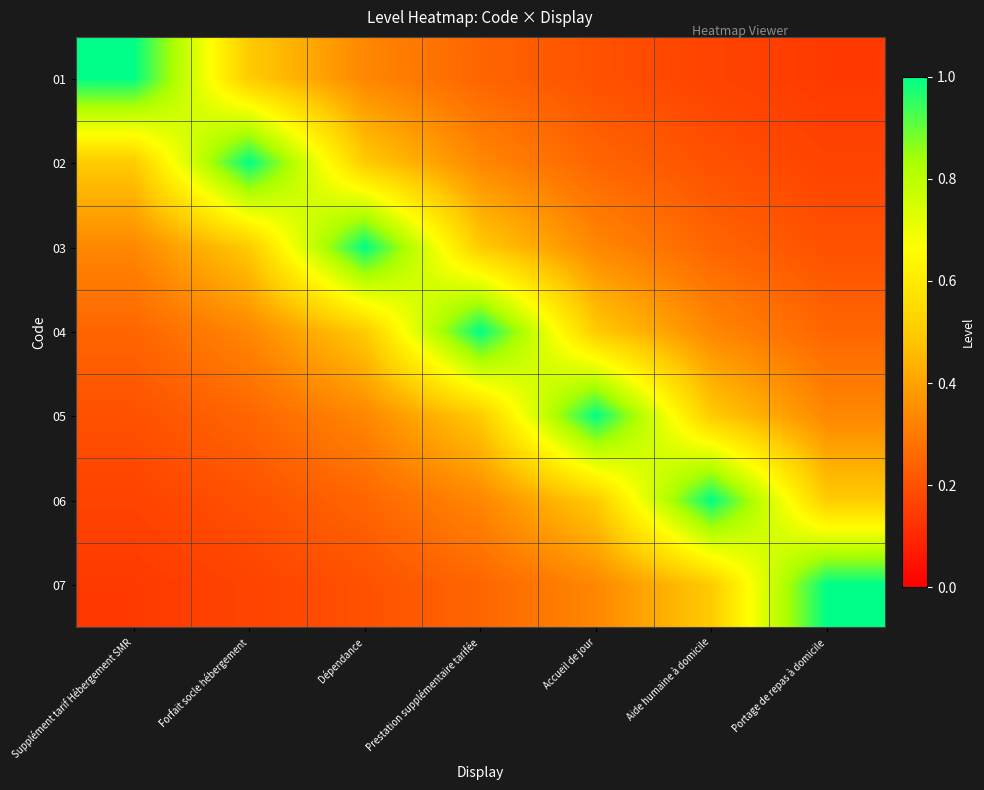

Reading right to left, transcribe all the data shown in this chart.

01: Portage de repas à domicile=0.1	Aide humaine à domicile=0.2	Accueil de jour=0.2	Prestation supplémentaire tarifée=0.2	Dépendance=0.3	Forfait socle hébergement=0.5	Supplément tarif Hébergement SMR=1.0
02: Portage de repas à domicile=0.2	Aide humaine à domicile=0.2	Accueil de jour=0.2	Prestation supplémentaire tarifée=0.3	Dépendance=0.5	Forfait socle hébergement=1.0	Supplément tarif Hébergement SMR=0.5
03: Portage de repas à domicile=0.2	Aide humaine à domicile=0.2	Accueil de jour=0.3	Prestation supplémentaire tarifée=0.5	Dépendance=1.0	Forfait socle hébergement=0.5	Supplément tarif Hébergement SMR=0.3
04: Portage de repas à domicile=0.2	Aide humaine à domicile=0.3	Accueil de jour=0.5	Prestation supplémentaire tarifée=1.0	Dépendance=0.5	Forfait socle hébergement=0.3	Supplément tarif Hébergement SMR=0.2
05: Portage de repas à domicile=0.3	Aide humaine à domicile=0.5	Accueil de jour=1.0	Prestation supplémentaire tarifée=0.5	Dépendance=0.3	Forfait socle hébergement=0.2	Supplément tarif Hébergement SMR=0.2
06: Portage de repas à domicile=0.5	Aide humaine à domicile=1.0	Accueil de jour=0.5	Prestation supplémentaire tarifée=0.3	Dépendance=0.2	Forfait socle hébergement=0.2	Supplément tarif Hébergement SMR=0.2
07: Portage de repas à domicile=1.0	Aide humaine à domicile=0.5	Accueil de jour=0.3	Prestation supplémentaire tarifée=0.2	Dépendance=0.2	Forfait socle hébergement=0.2	Supplément tarif Hébergement SMR=0.1